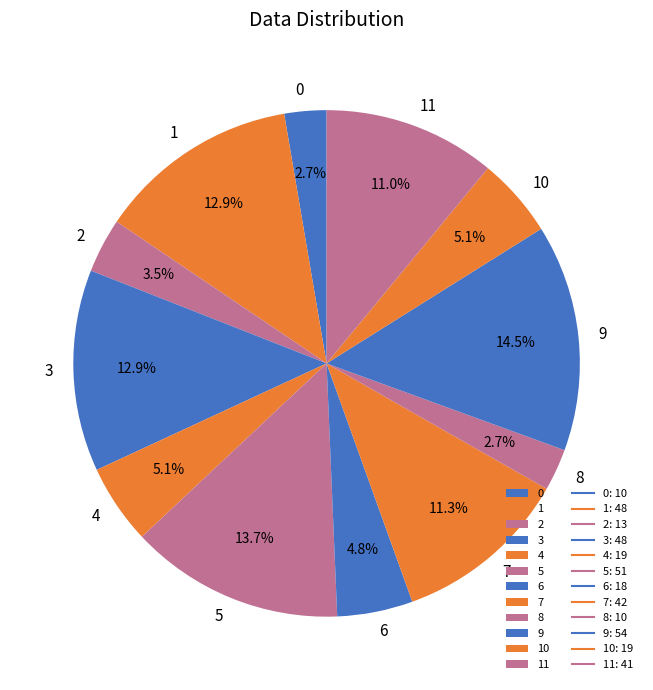

How much of the chart is everything except 0?

97.3%